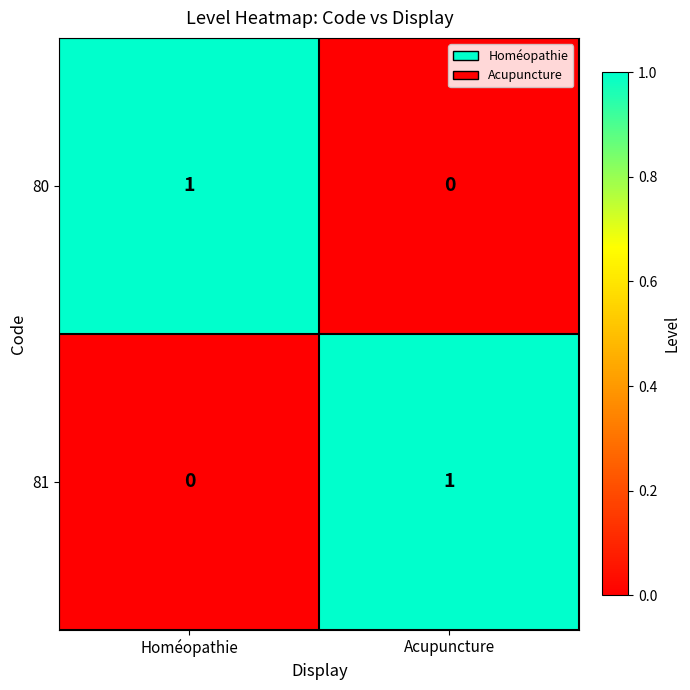

Where is 81 nearest to the value 0?

Homéopathie